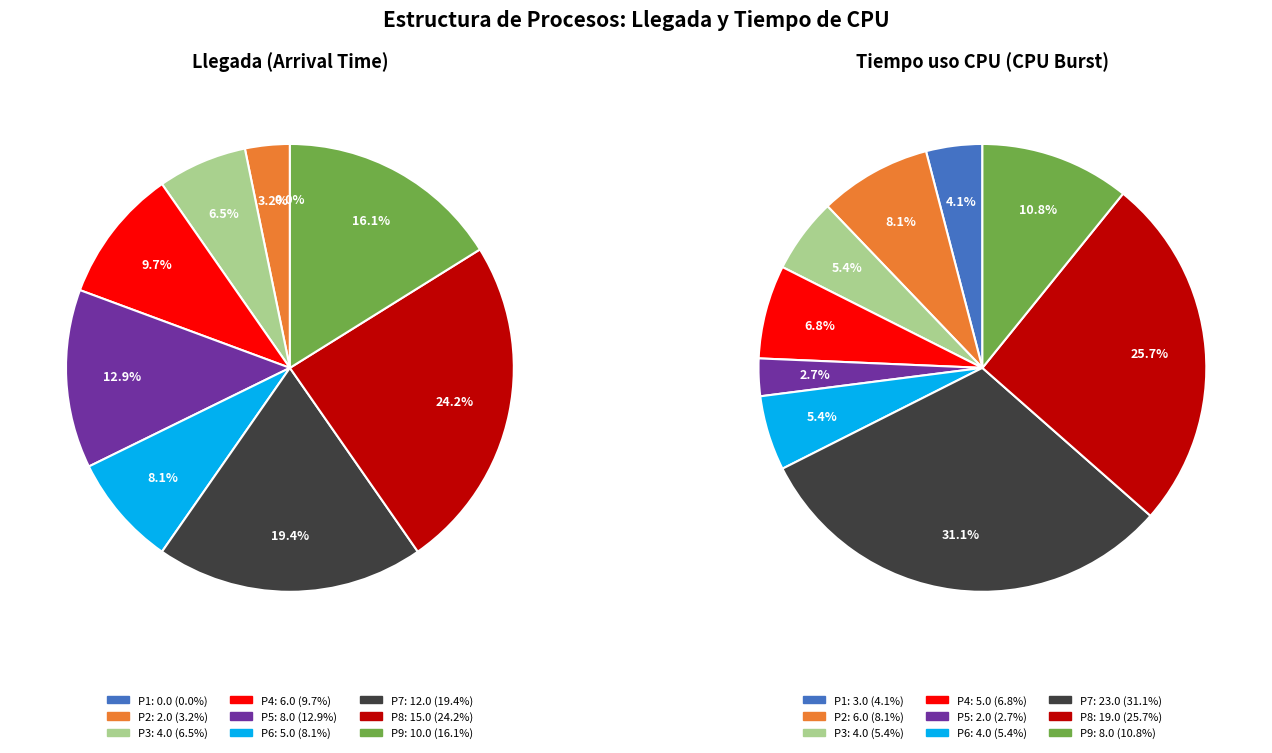

Which category has the biggest portion of the pie?

P7